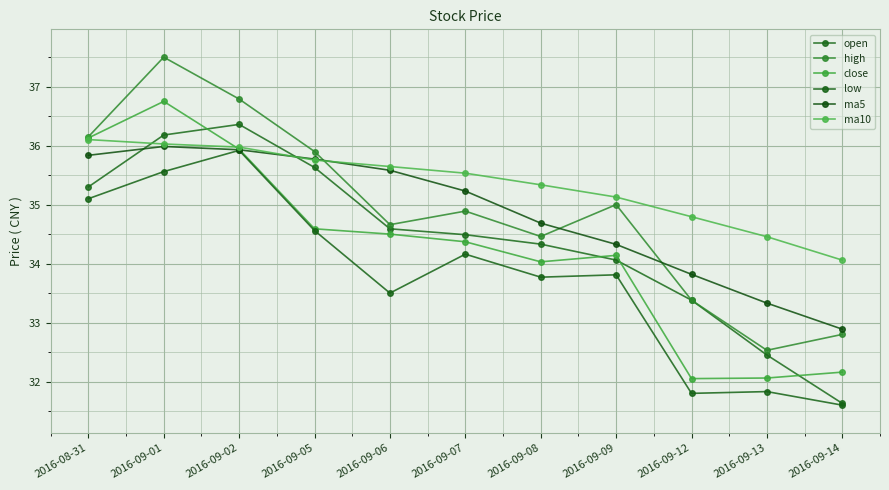

List the series in order of their peak value, highest first.

high, close, open, ma10, ma5, low